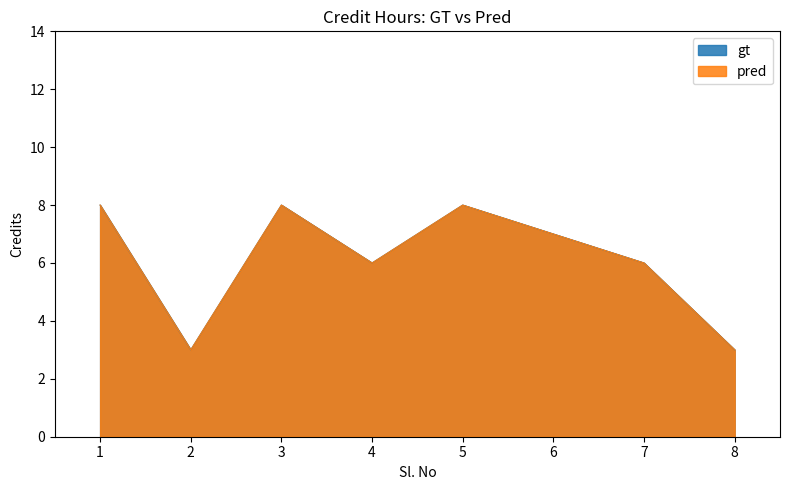

What is the sum of all gt values?

49